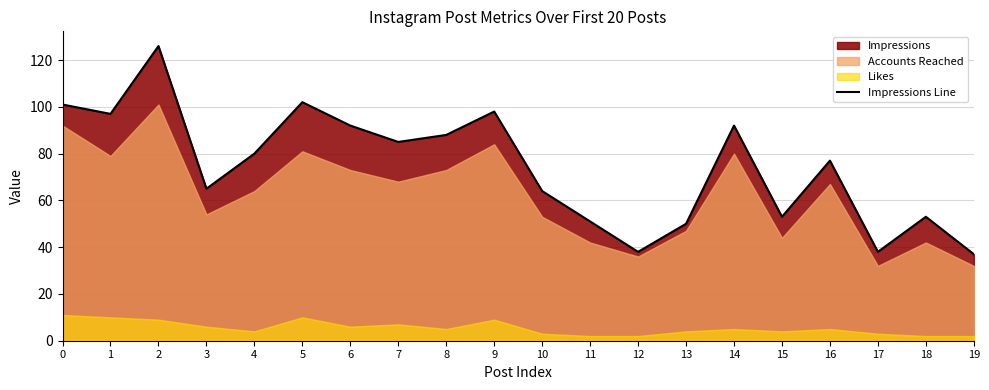

What is the difference between the values at 13 and 8?

38